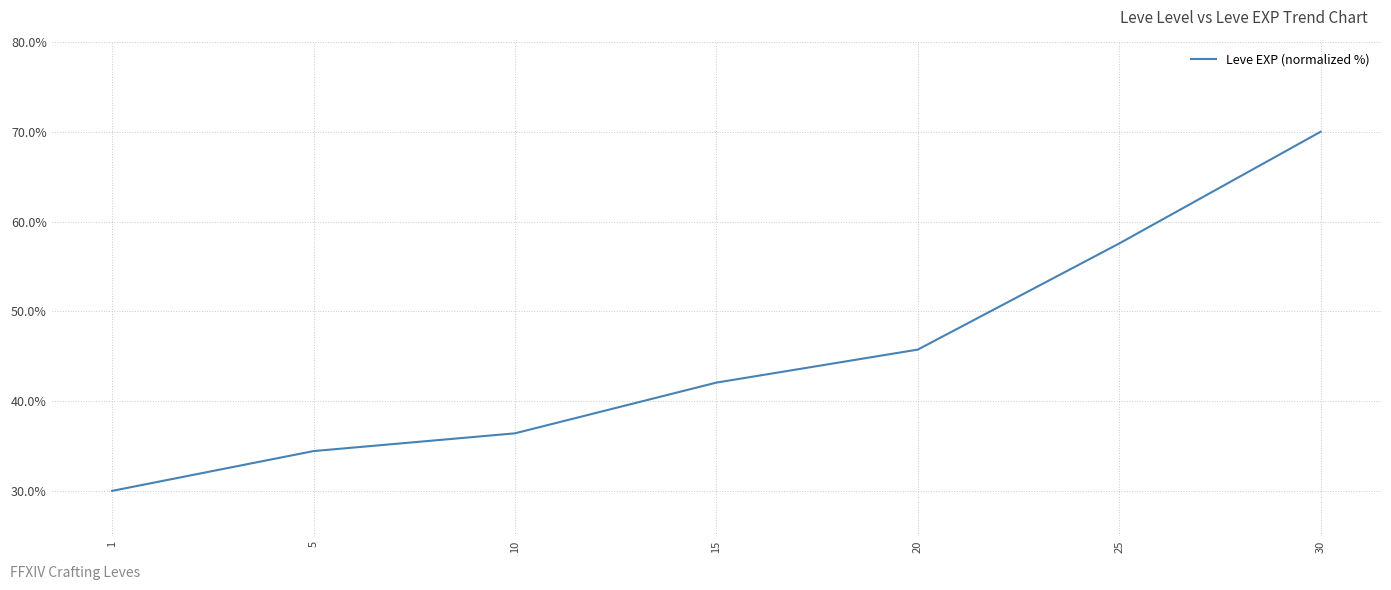

Reading left to right, transcribe all the data shown in this chart.

30.0	34.4	36.4	42.1	45.7	57.6	70.0